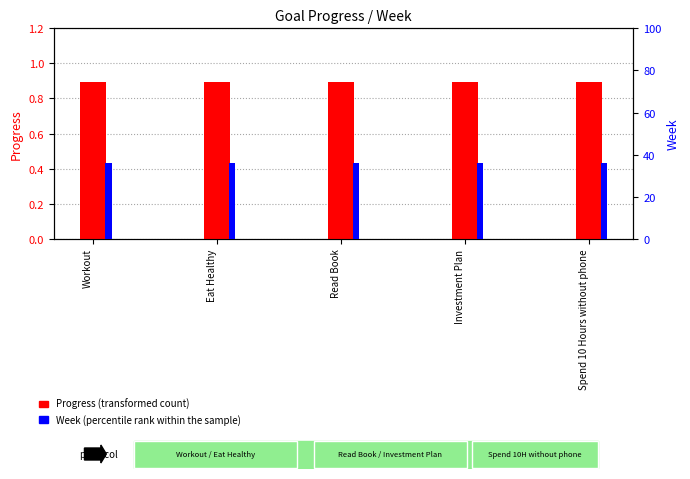

Between Read Book and Eat Healthy, which is larger?

Read Book